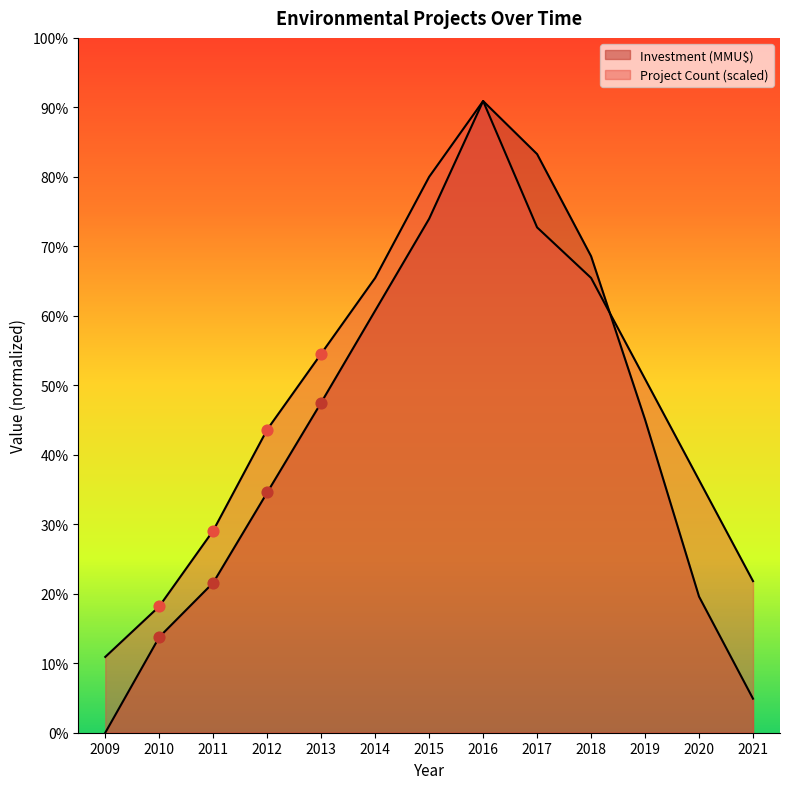

Which series contains the highest Y value?

Project Count